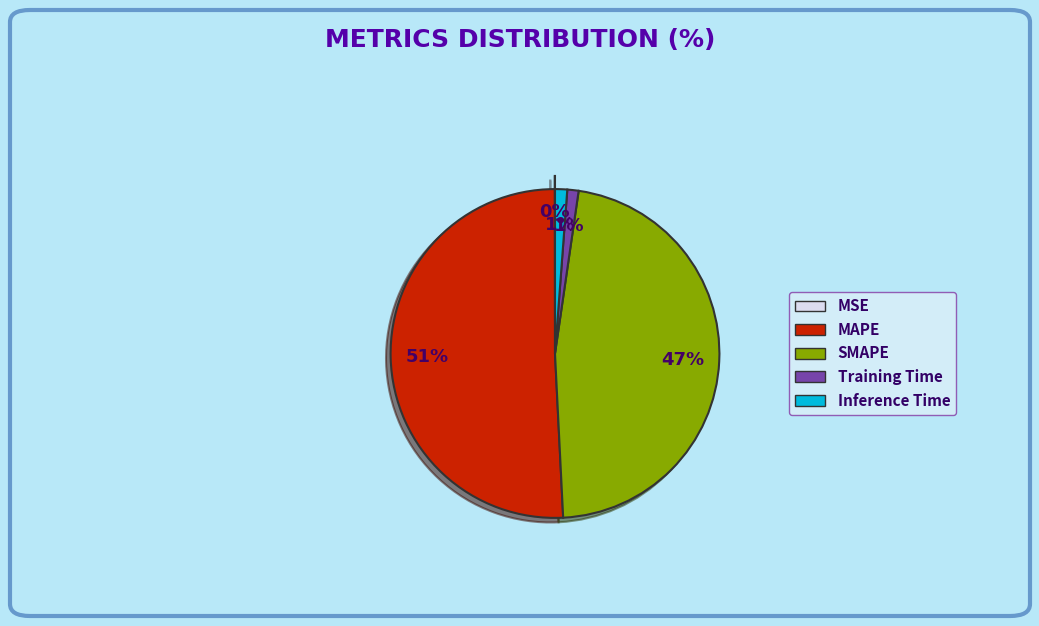

Does any single category account for the majority?

Yes